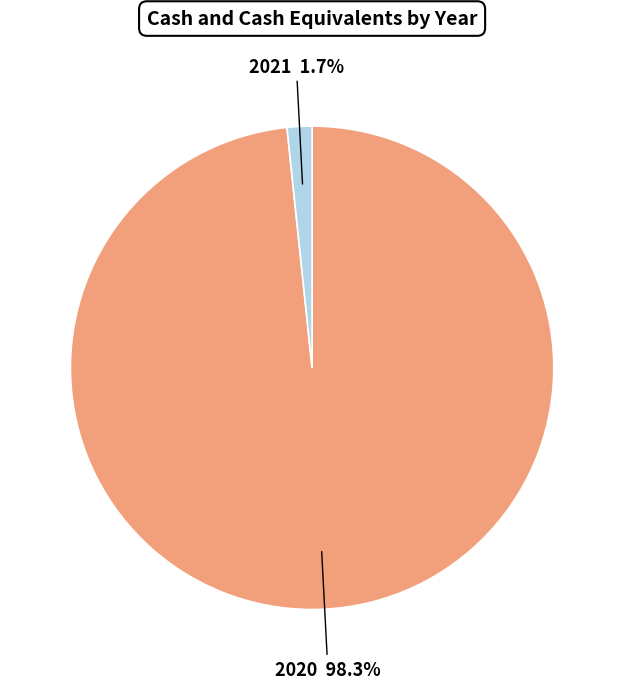

Is there any slice that represents more than half of the pie?

Yes